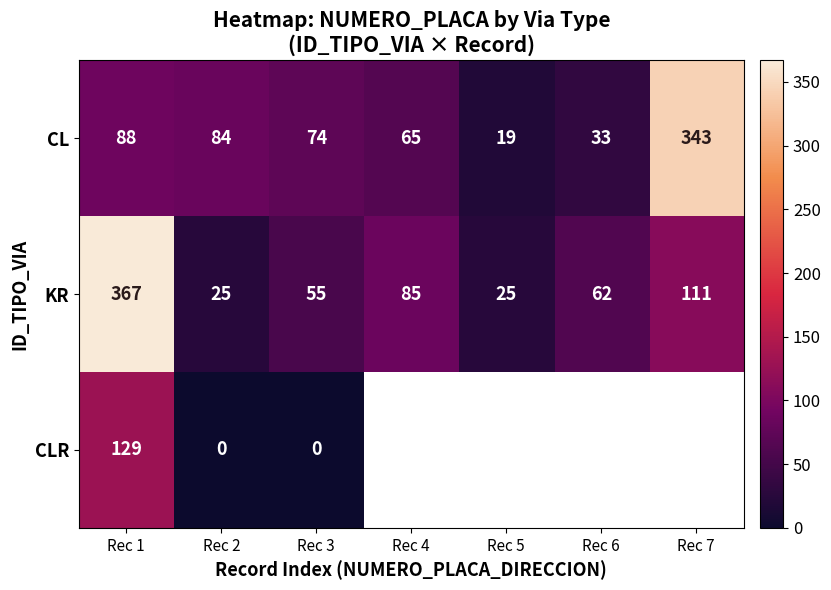

What is the sum of the CLR values at Rec 1 and Rec 2?

129